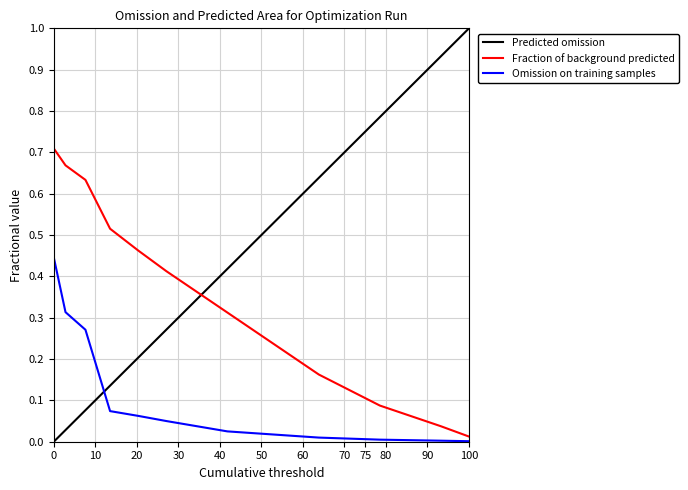

What is the value of the best point at the 1st from the left?

0.4